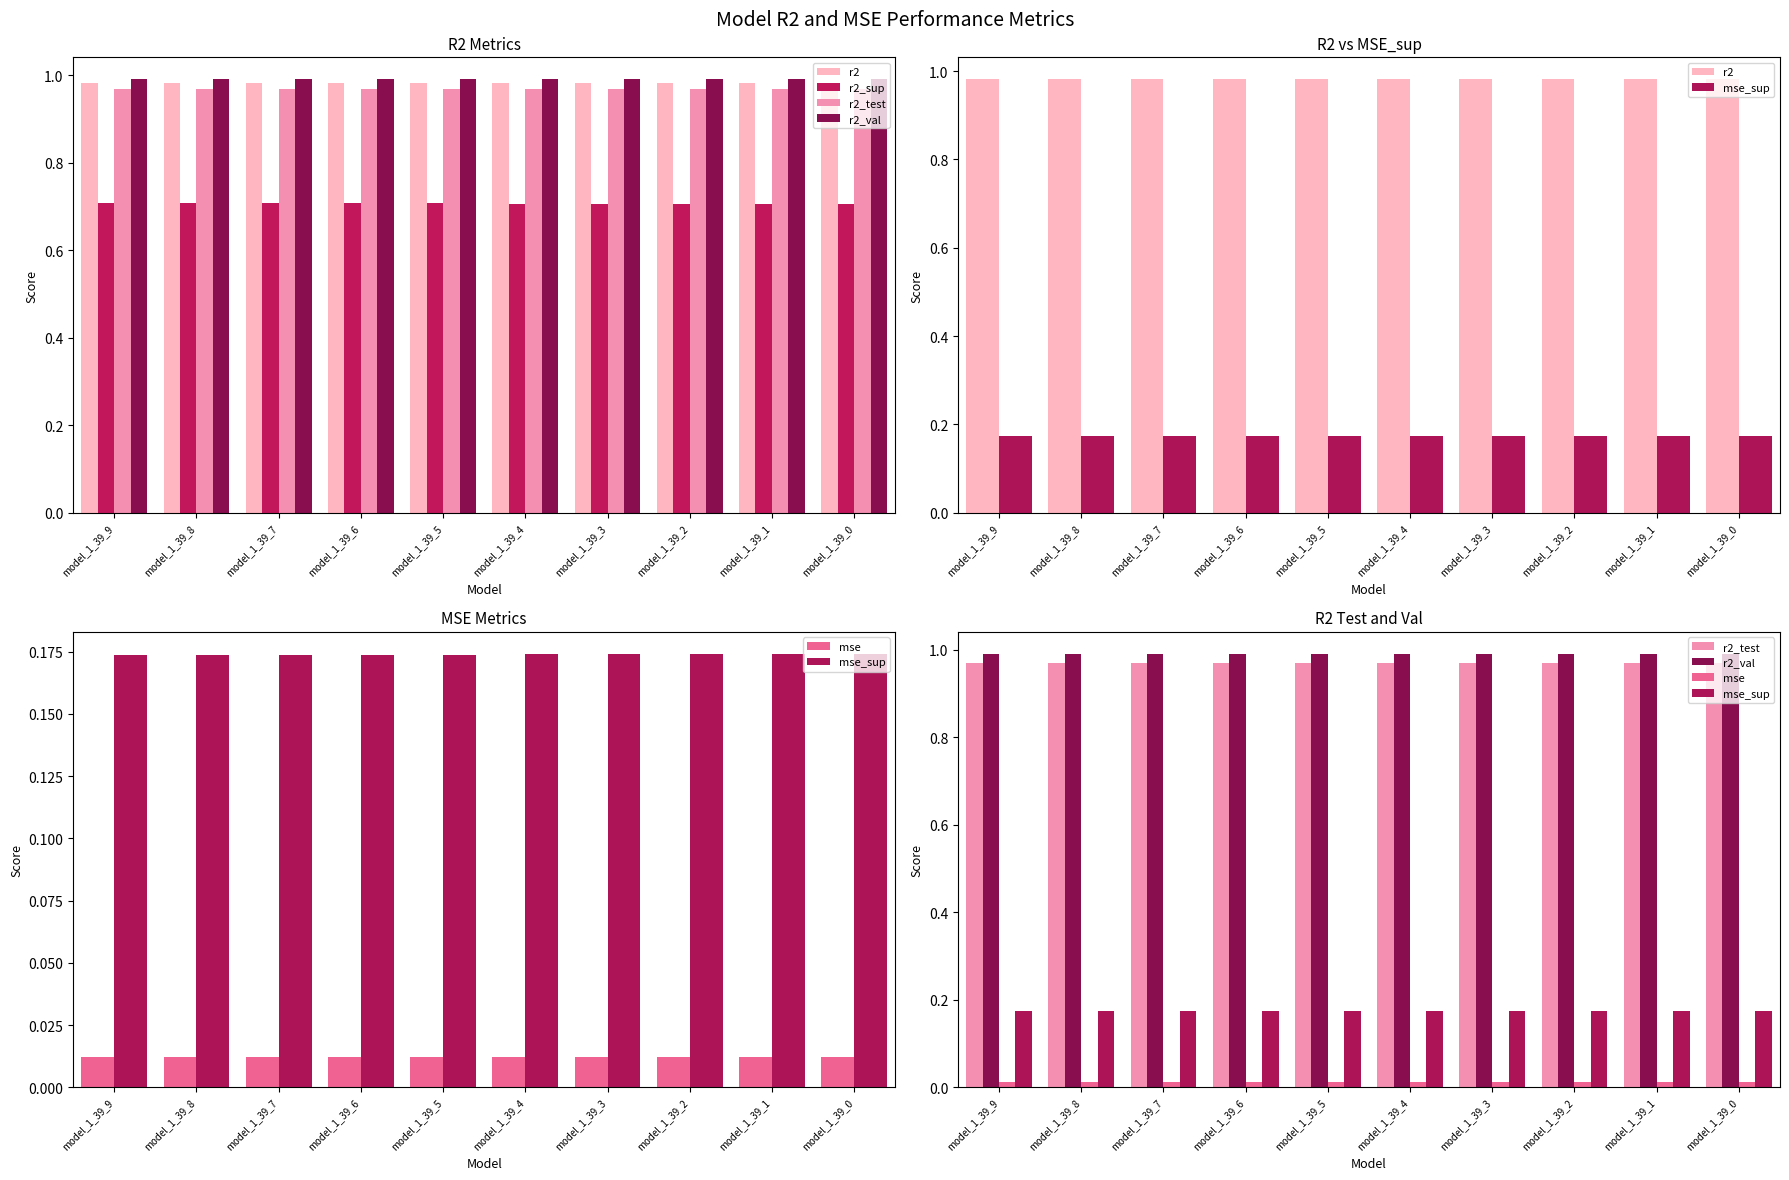

Reading right to left, what are all the values shown in this chart?

r2: 1.0	1.0	1.0	1.0	1.0	1.0	1.0	1.0	1.0	1.0
r2_sup: 0.7	0.7	0.7	0.7	0.7	0.7	0.7	0.7	0.7	0.7
r2_test: 1.0	1.0	1.0	1.0	1.0	1.0	1.0	1.0	1.0	1.0
r2_val: 1.0	1.0	1.0	1.0	1.0	1.0	1.0	1.0	1.0	1.0
mse_sup: 0.2	0.2	0.2	0.2	0.2	0.2	0.2	0.2	0.2	0.2
mse: 0.0	0.0	0.0	0.0	0.0	0.0	0.0	0.0	0.0	0.0